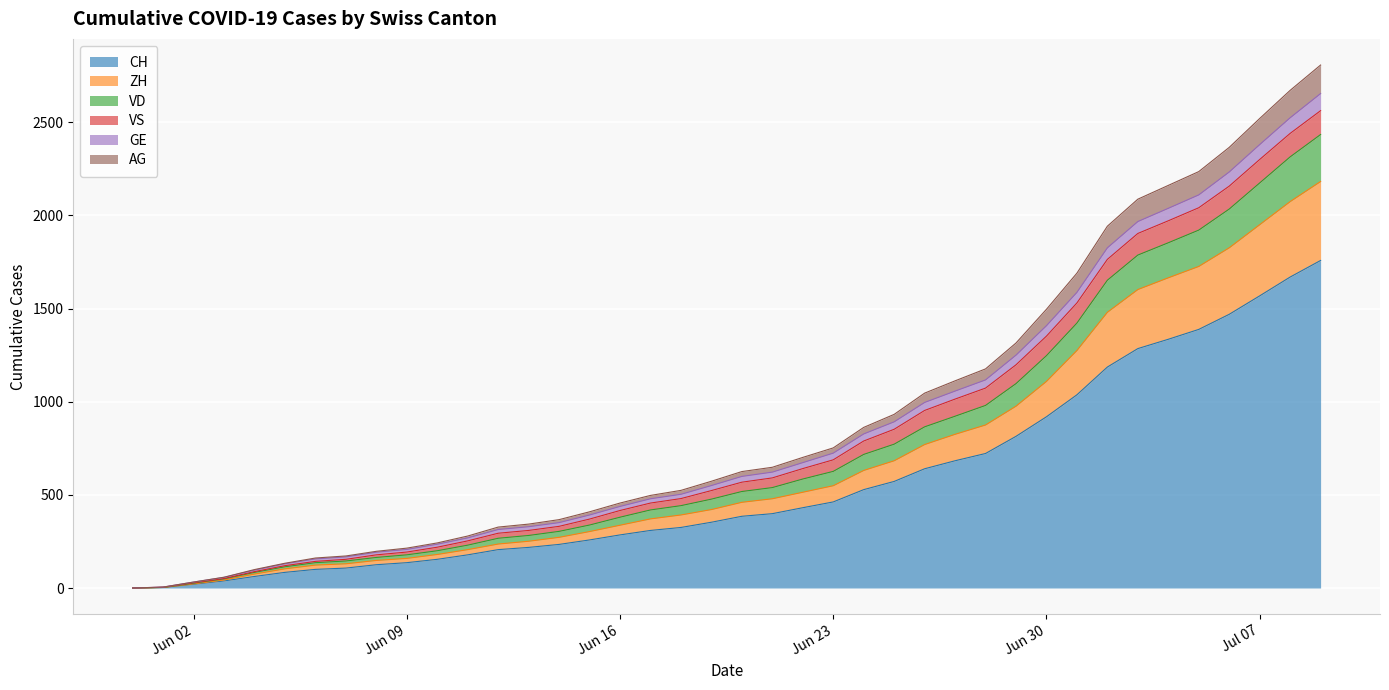

What is the maximum value for CH?

1758